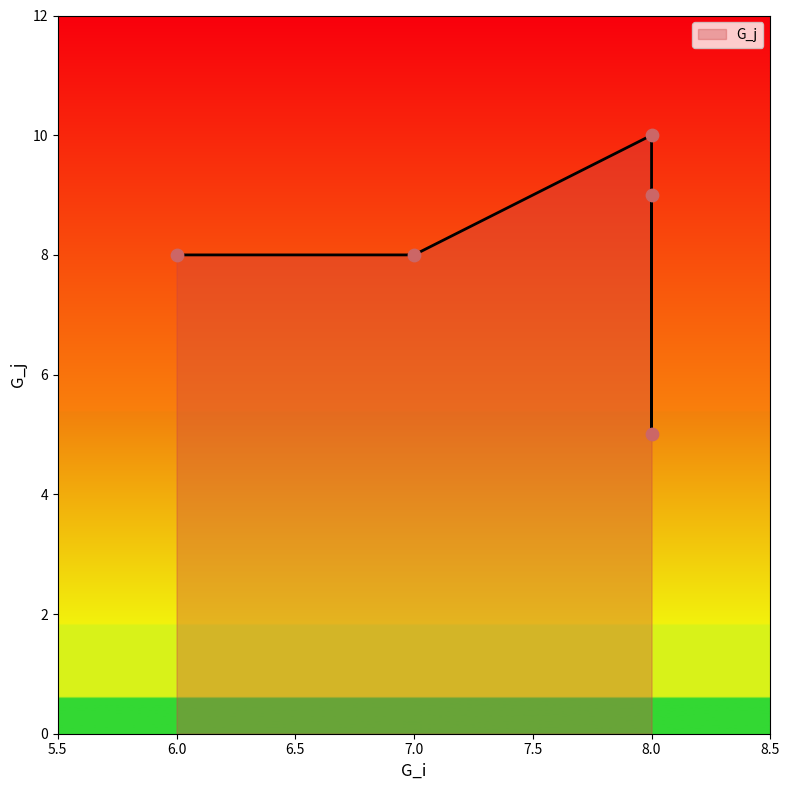

Approximately how many times larger is the value at 8 compared to 8?

0.9